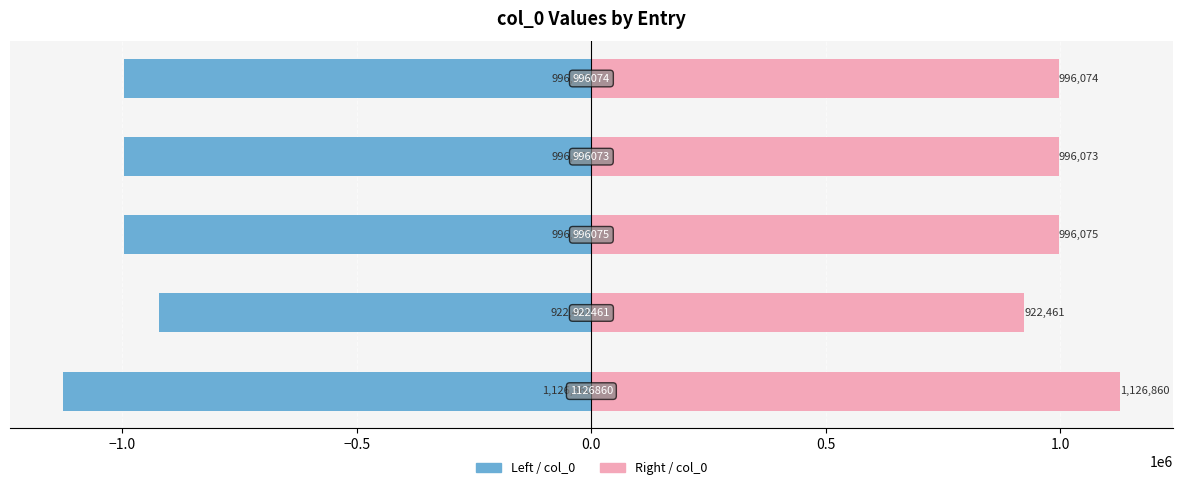

True or false: col_0 (Left) has a value of -664648 at −0.5.

False